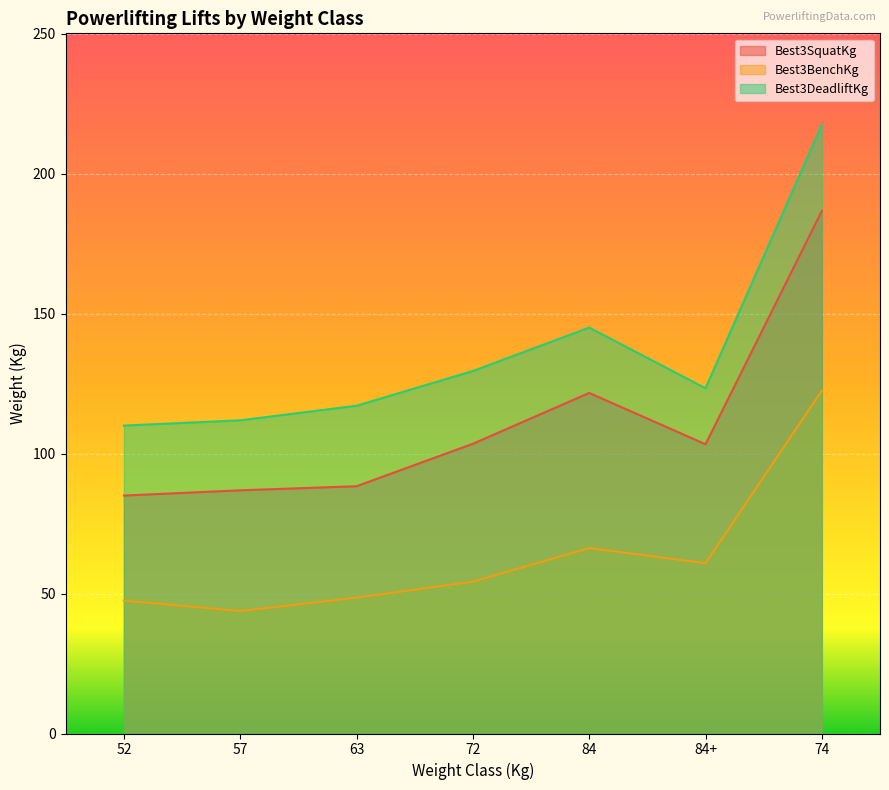

Where is Best3SquatKg nearest to the value 135?

84